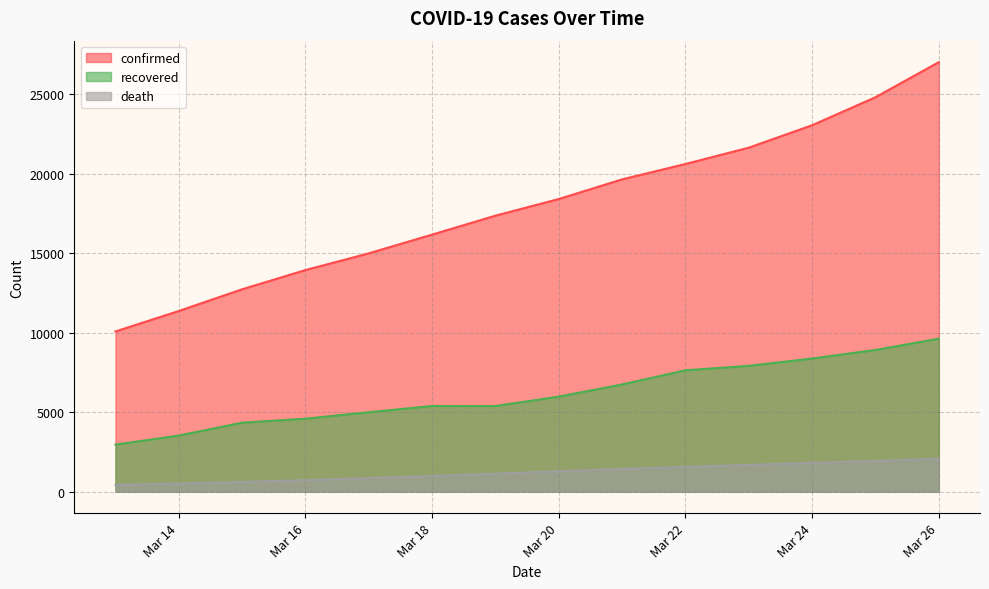

Rank the series by their maximum value, from highest to lowest.

confirmed, recovered, death